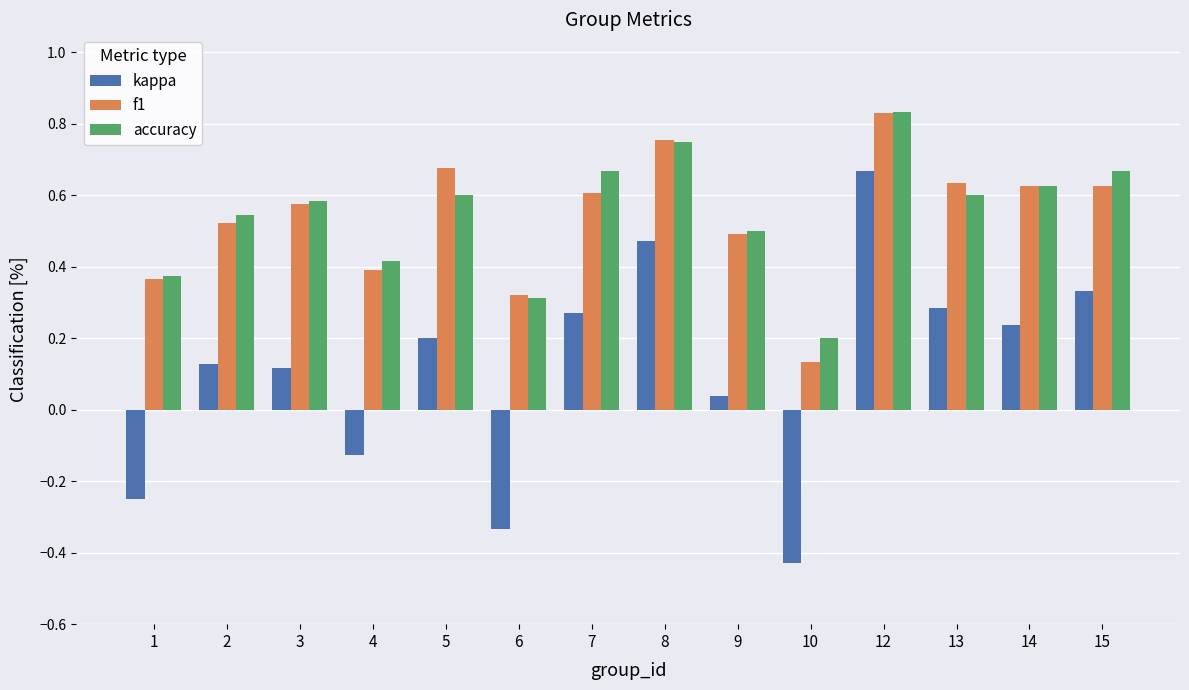

Is the value of kappa at 15 greater than the value of f1 at 8?

No